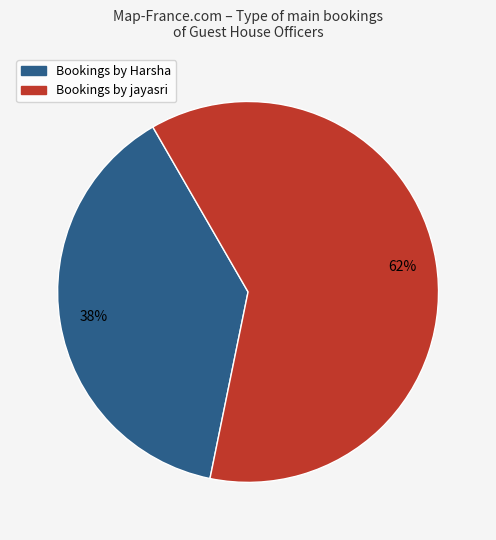

Does any single category account for the majority?

Yes